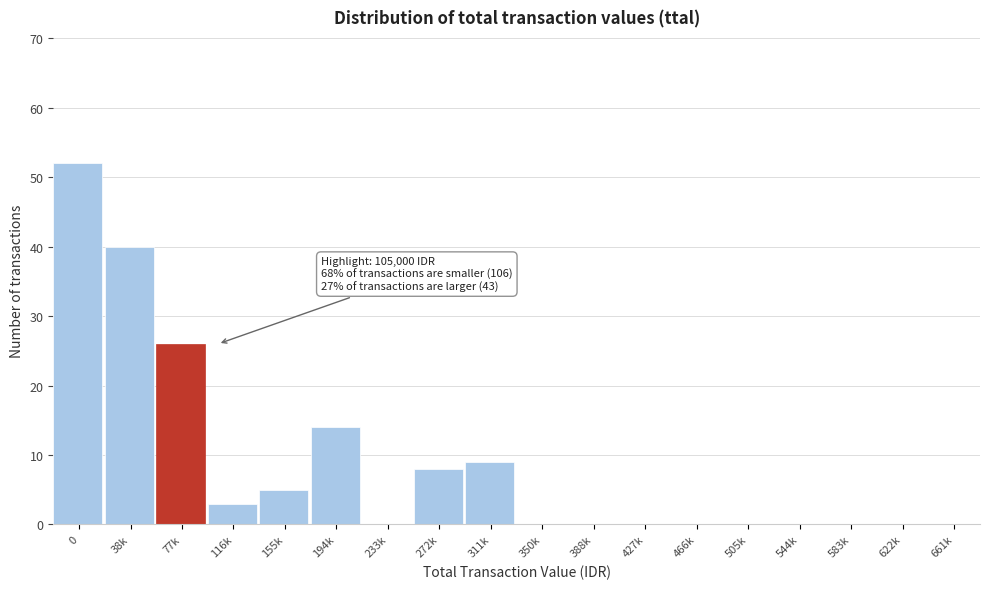

Reading right to left, list all the values displayed in this chart.

661k=0	622k=0	583k=0	544k=0	505k=0	466k=0	427k=0	388k=0	350k=0	311k=9	272k=8	233k=0	194k=14	155k=5	116k=3	77k=26	38k=40	0=52